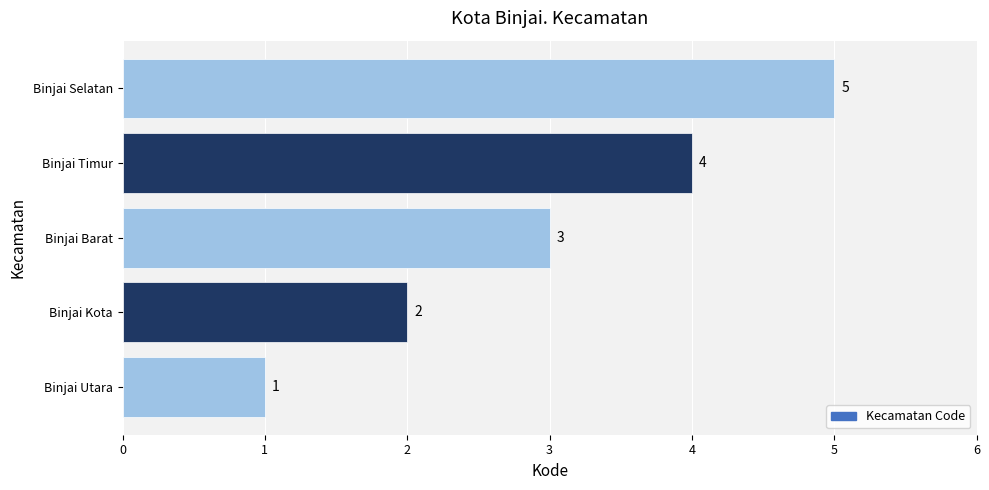

Is it true that the value at Binjai Barat is 5?

False